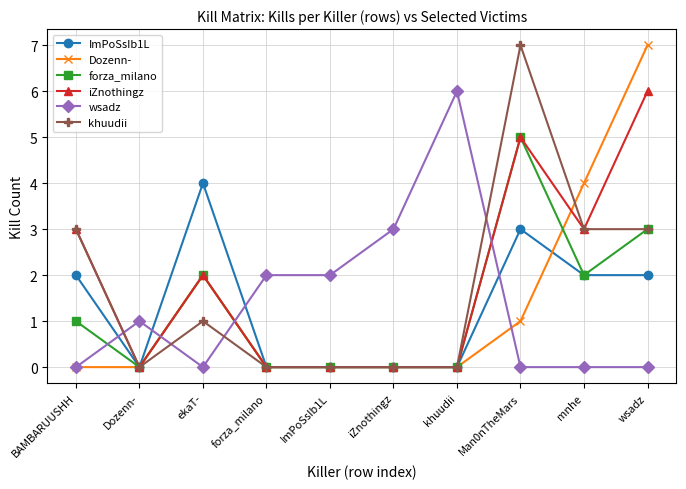

What is the sum of the ImPoSsIb1L values at wsadz and Man0nTheMars?

5